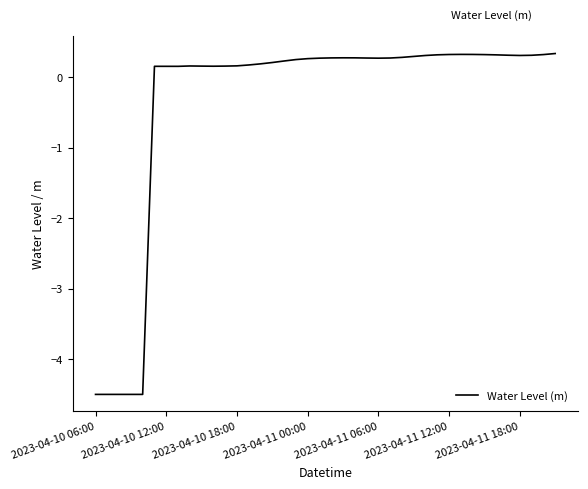

How many positive values are there?

35